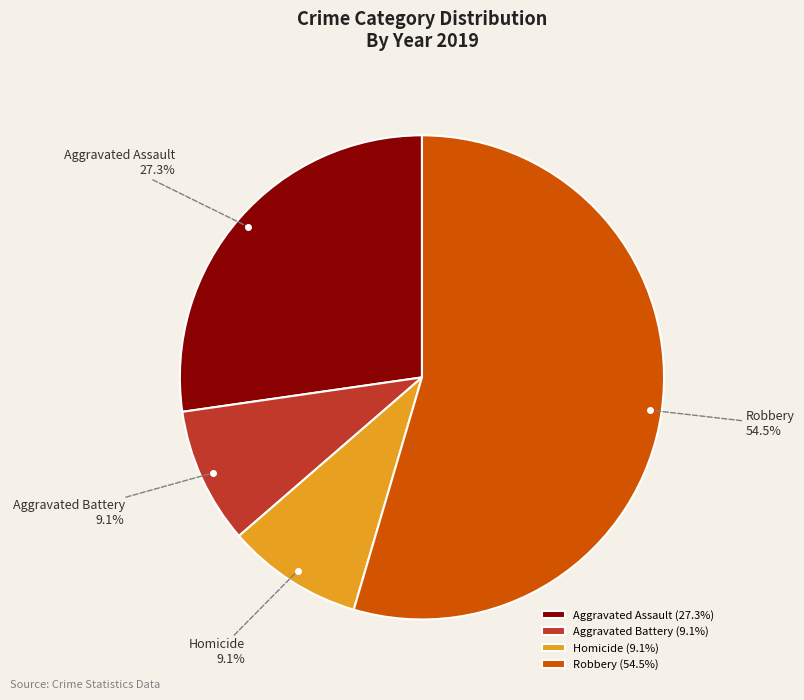

What percentage is NOT represented by Homicide?

90.9%